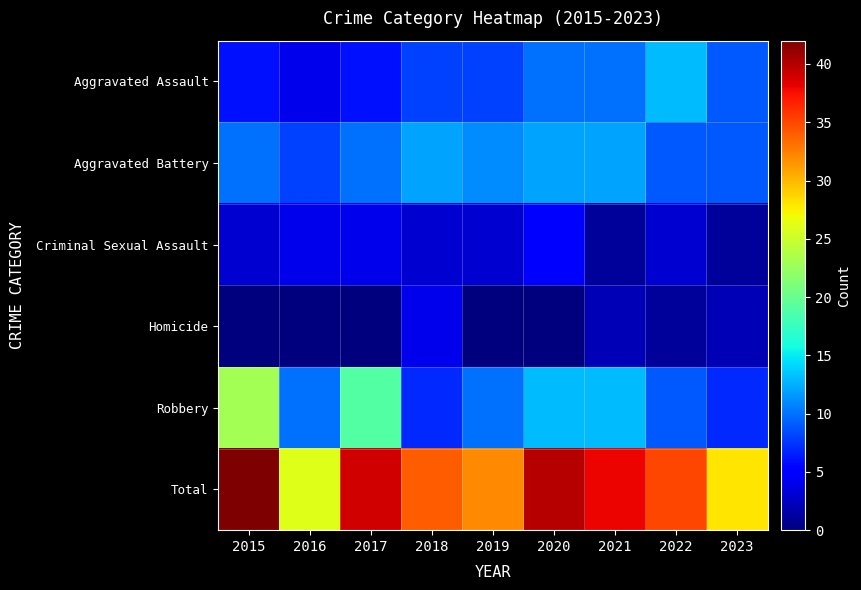

At which category is the sum across all series the highest?

2015